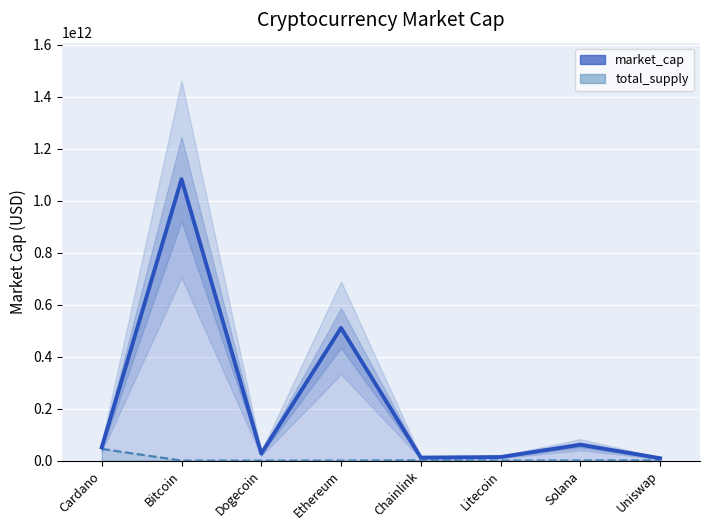

Which has a higher value, Cardano or Chainlink?

Cardano